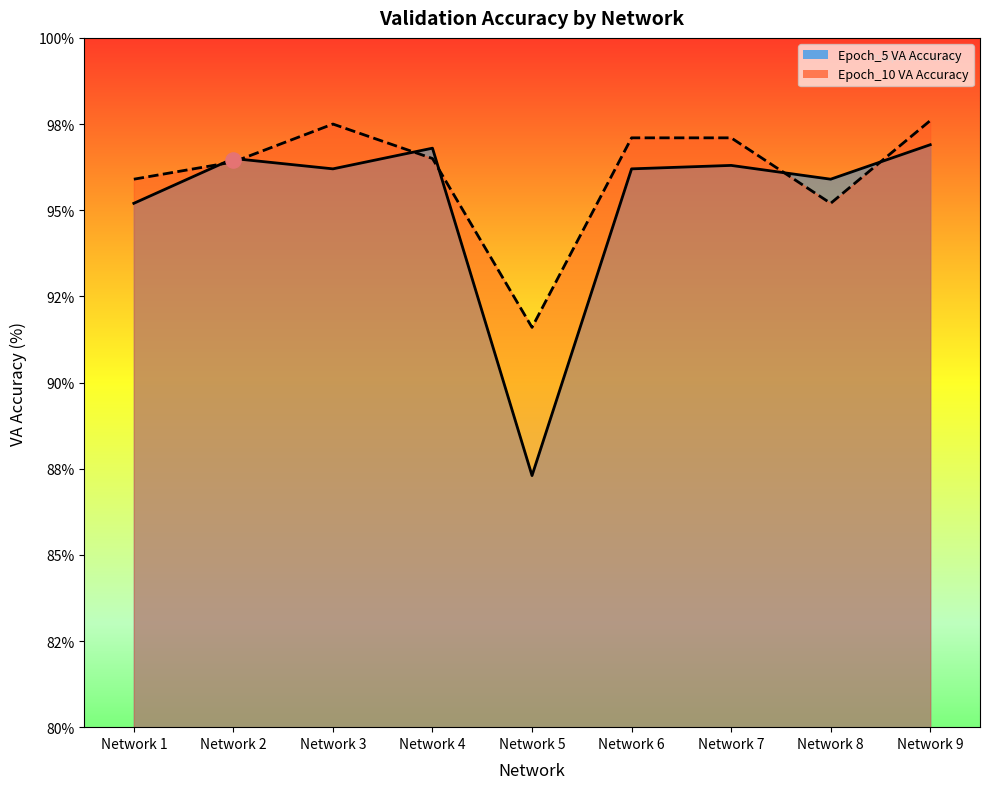

At which category is the sum across all series the highest?

Network 9